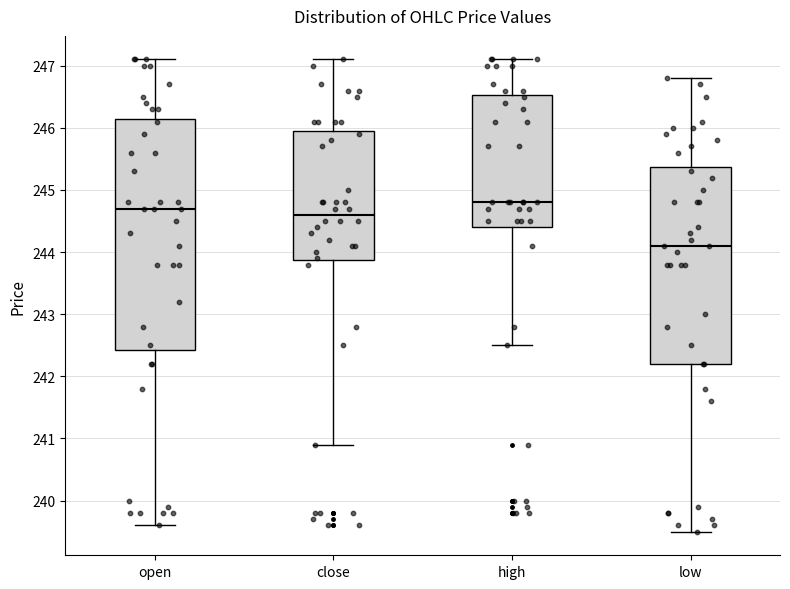

Where does the median line of the box for high sit on the y-axis? The values are not printed on the chart, so give them approximately, as read against the axis.

244.8